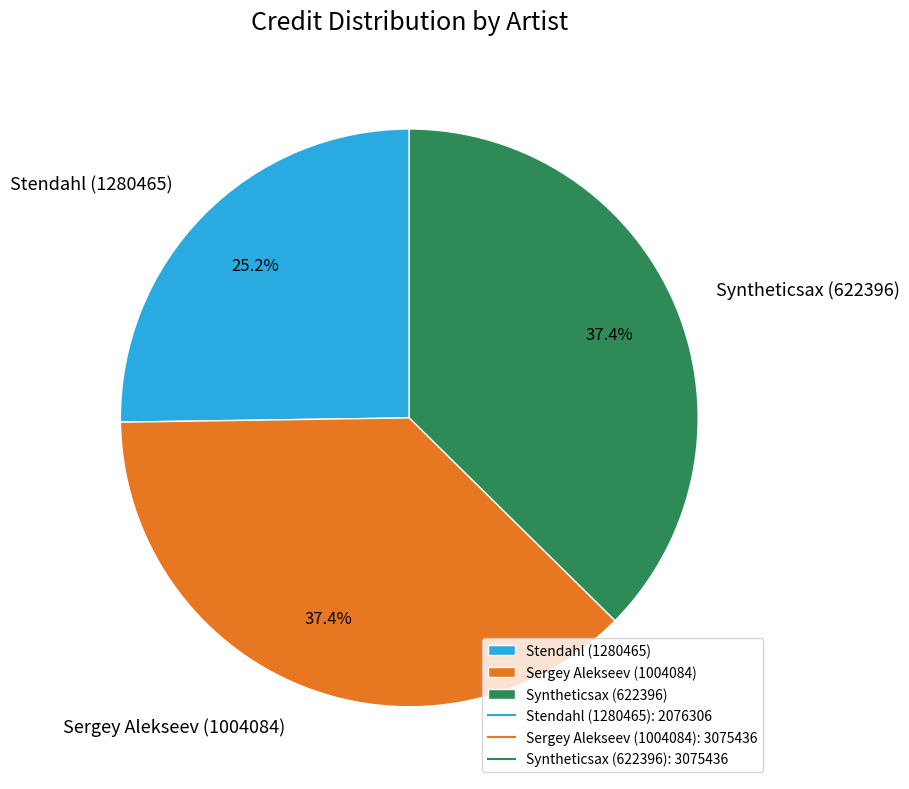

What is the smallest slice in the pie chart?

Stendahl (1280465)